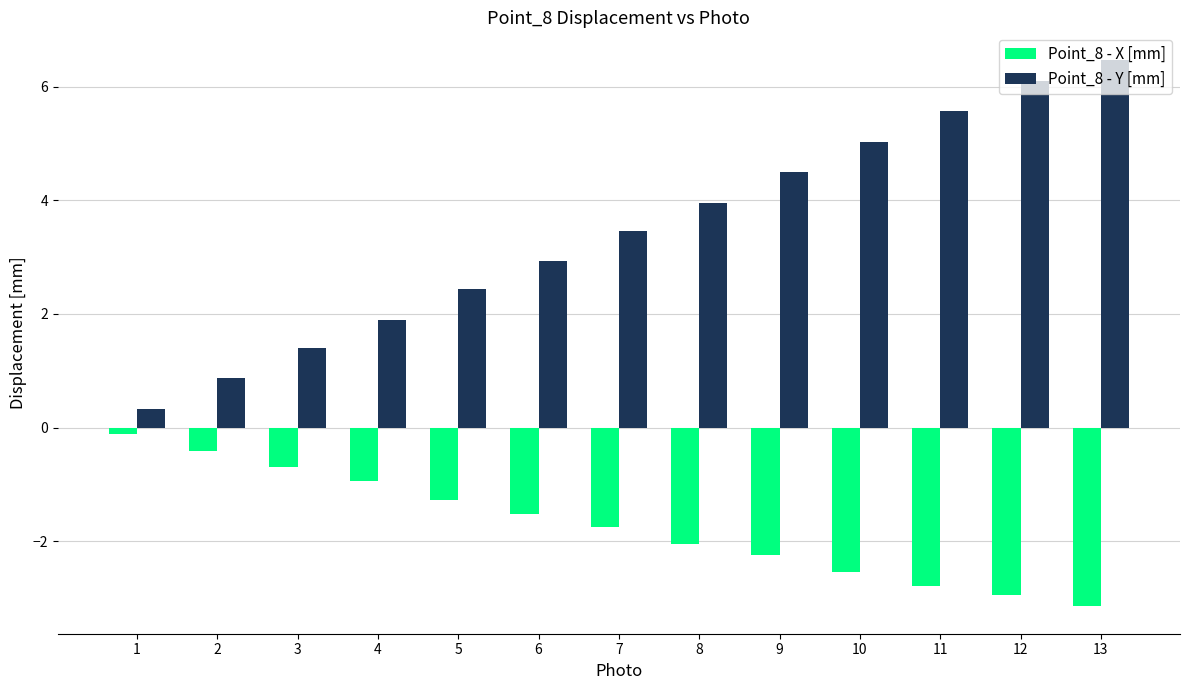

The Point_8 - Y [mm] series shows 2.2 at 10. True or false?

False